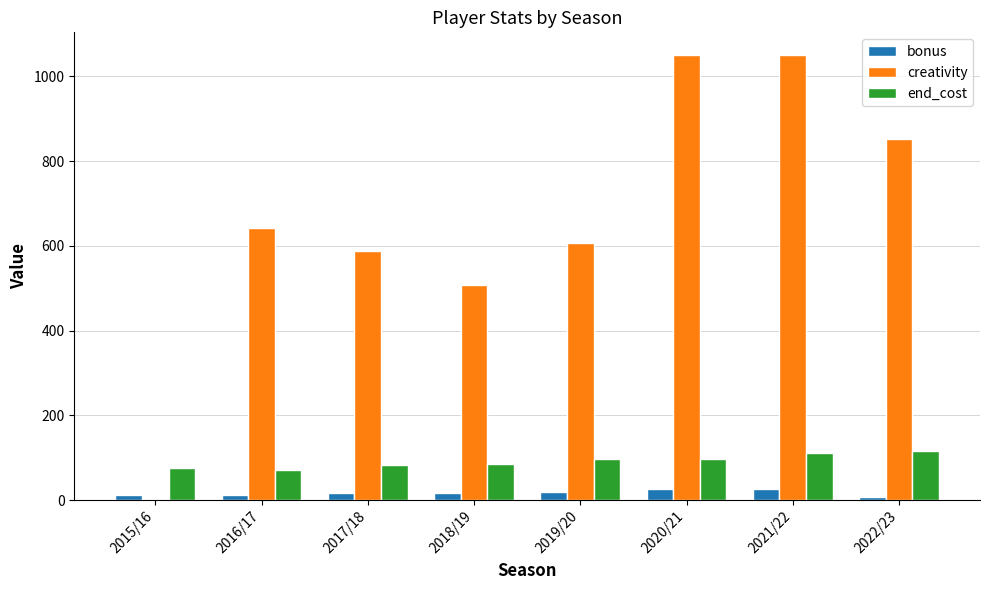

What is the sum of the creativity values at 2020/21 and 2021/22?

2101.4